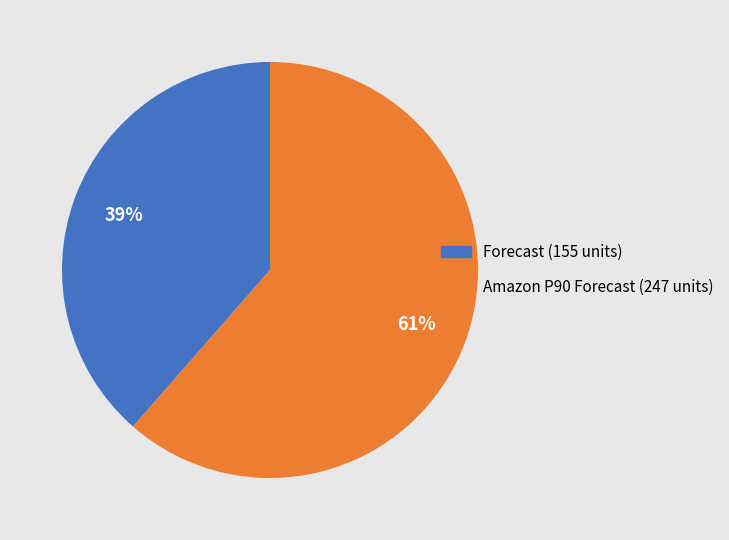

What is the ratio of the value at Forecast (155 units) to the value at Amazon P90 Forecast (247 units)?

0.6